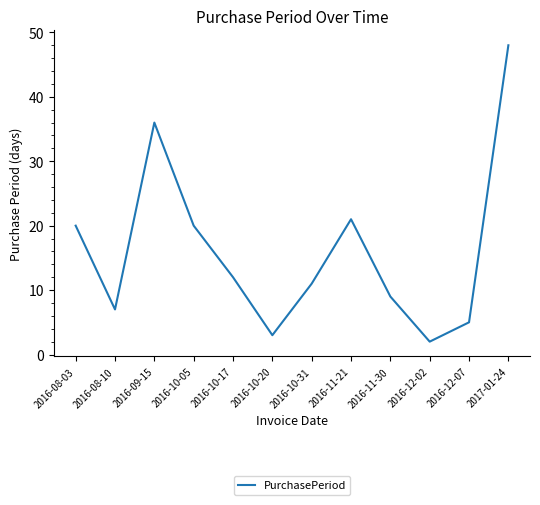

What is the minimum value shown in the chart?

2